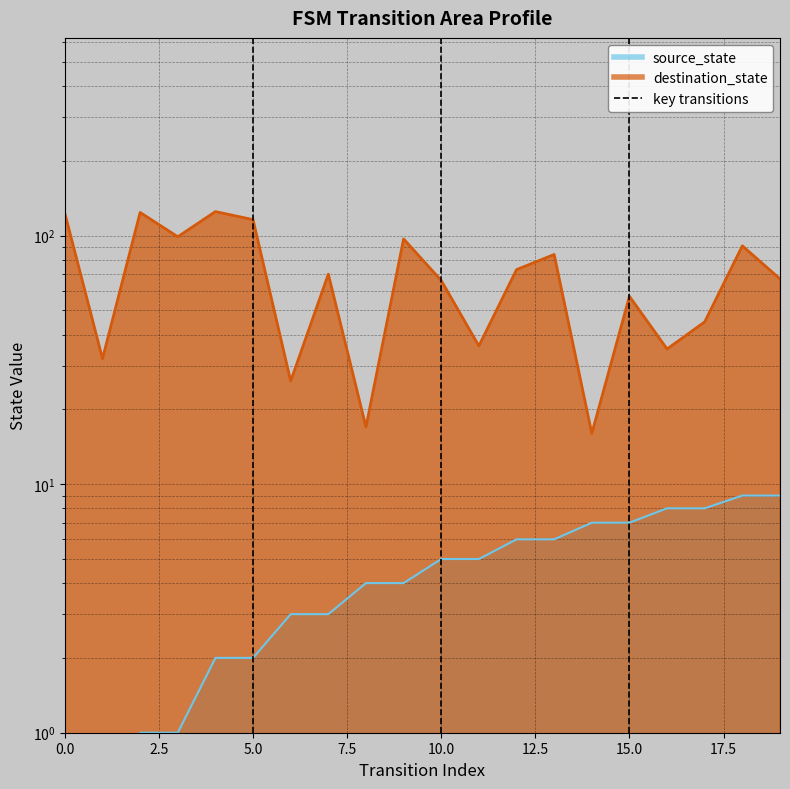

Does the chart display data point markers on the line(s)?

No